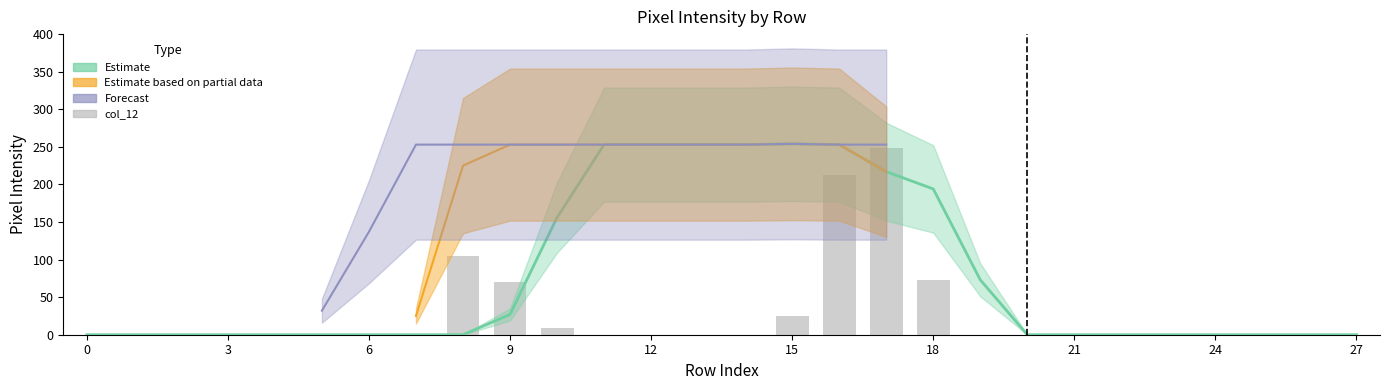

What is the label of the 17th bar from the right?

11